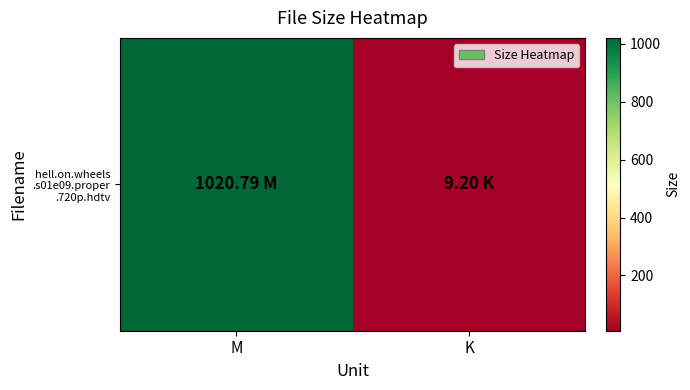

Reading left to right, extract all data points from this chart.

M=1020.8	K=9.2